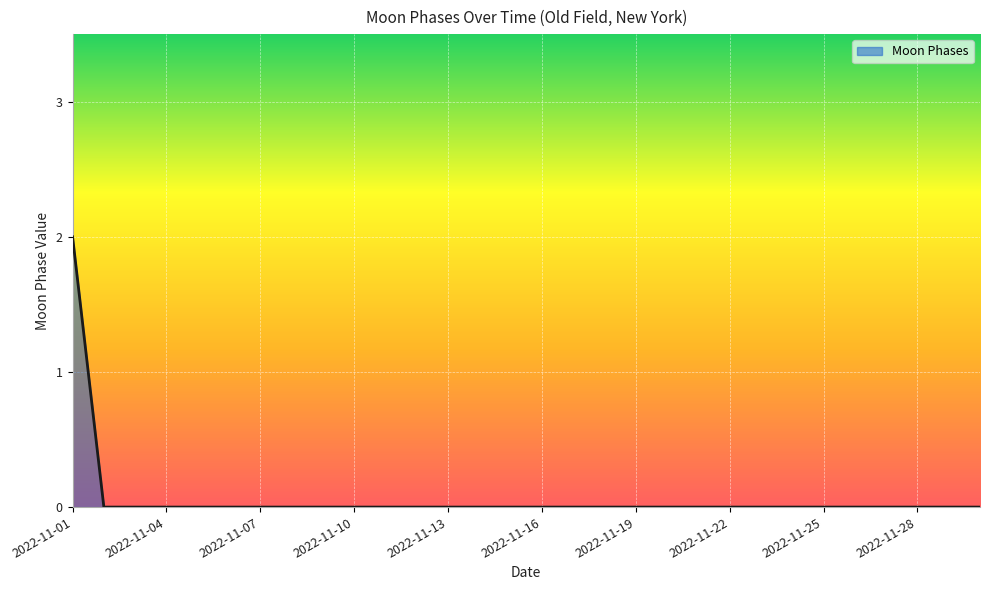

Is this an area chart (filled region under the line)?

Yes